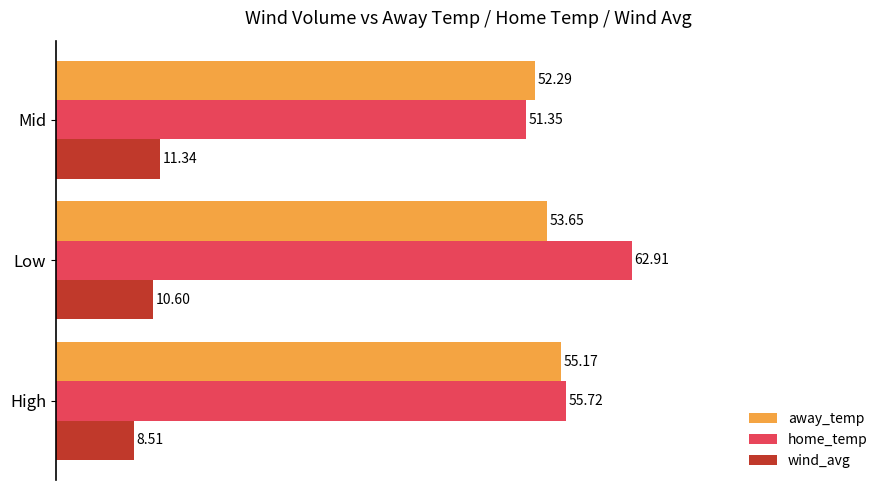

What is the sum of all away_temp values?

161.1